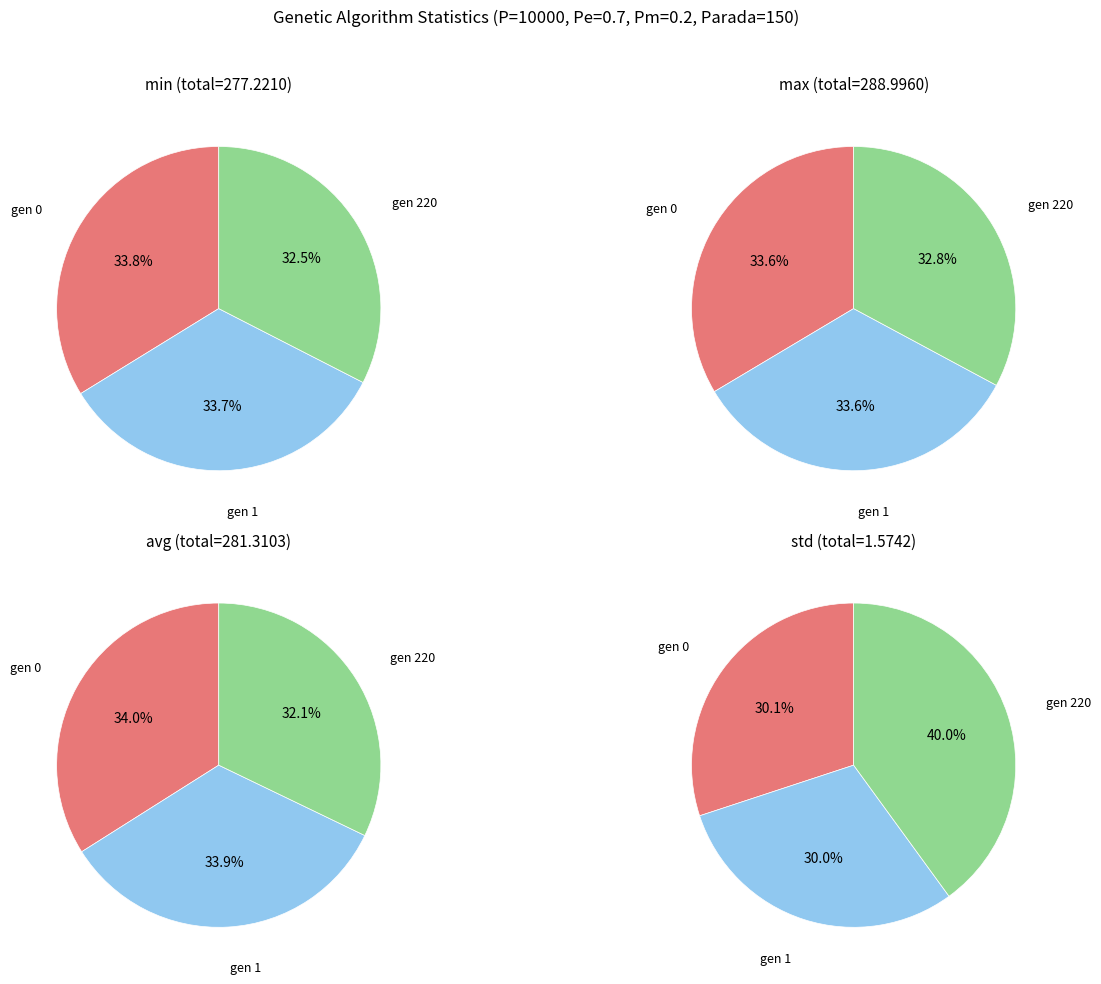

Which series changed the most between gen 1 and gen 220?

avg